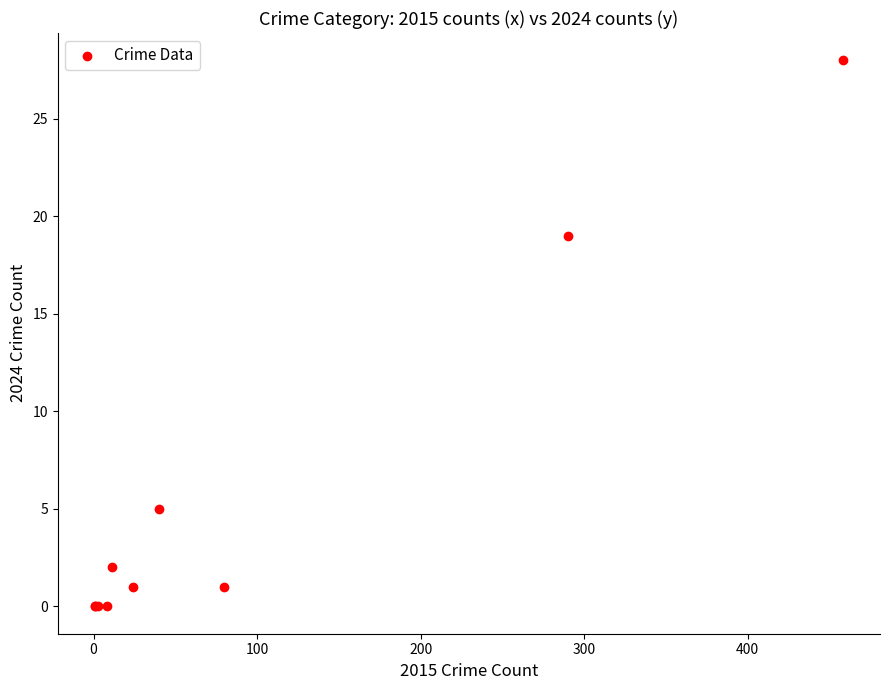

What Y value in the scatter plot is closest to 14?

19